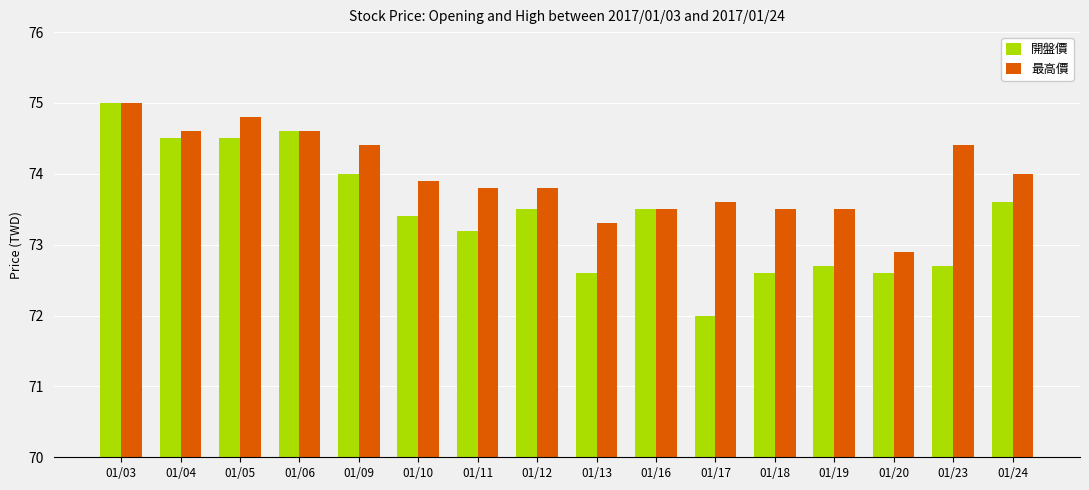

What is the smallest value displayed?

72.0